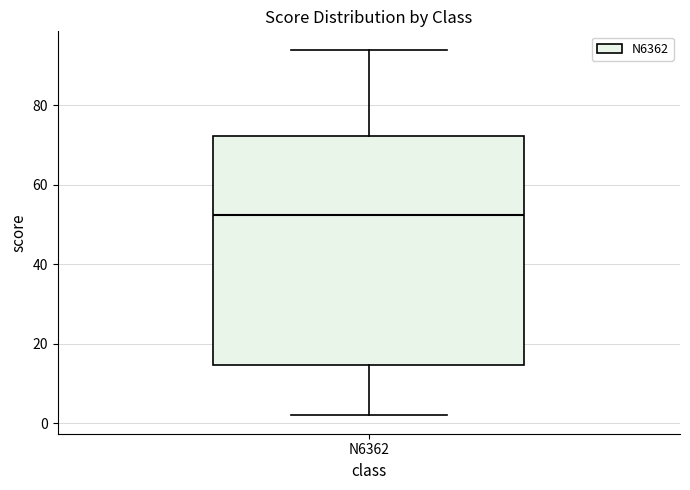

Where does the lower whisker of the box for N6362 end on the y-axis? The values are not printed on the chart, so give them approximately, as read against the axis.

2